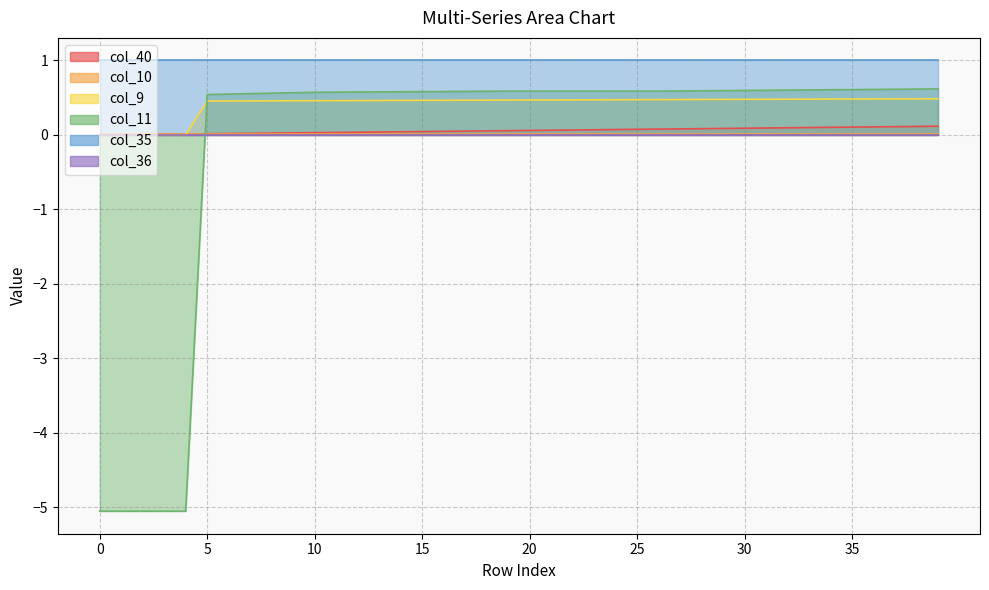

At which label does col_11 first exceed 0?

5